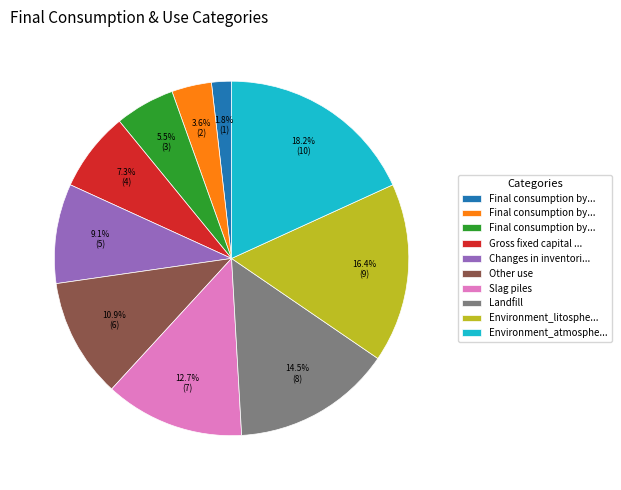

Is there a majority slice in this chart?

No